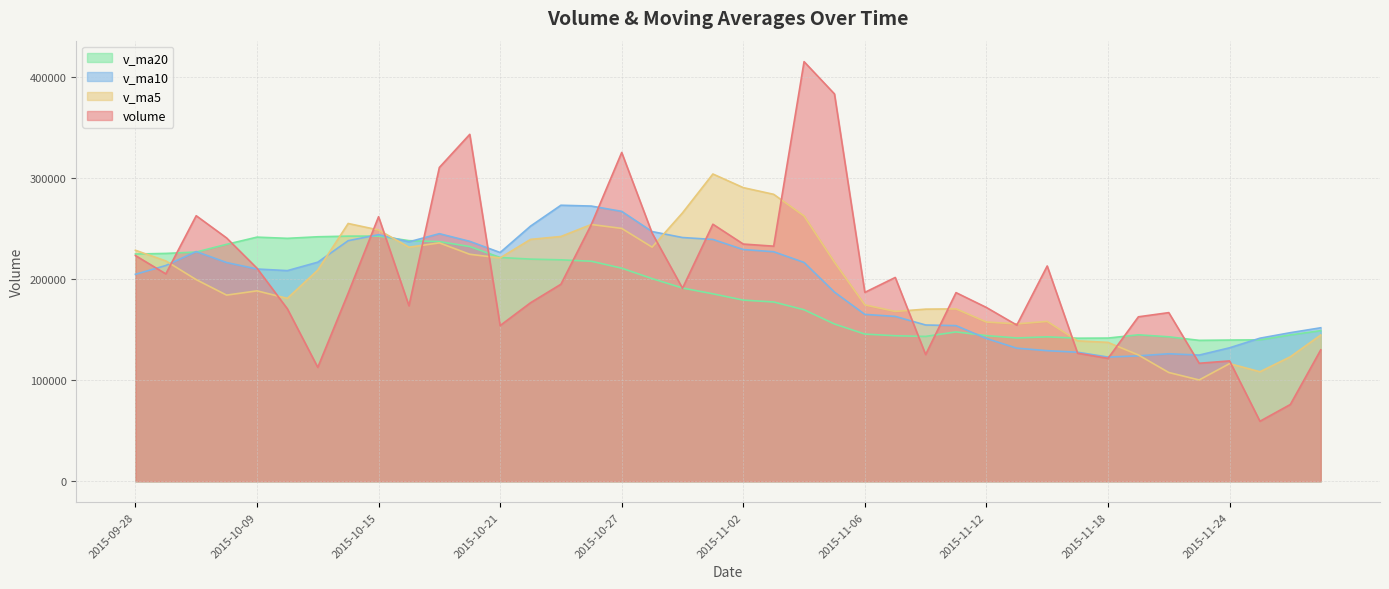

What is the average value of the volume series?

202120.5